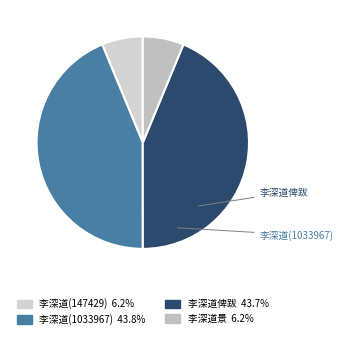

How many segments does this pie chart have?

4